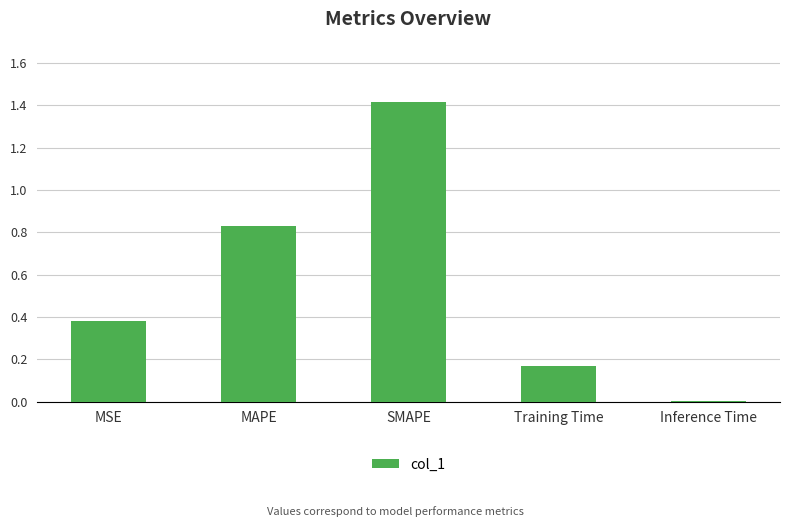

What is the greatest value displayed?

1.4